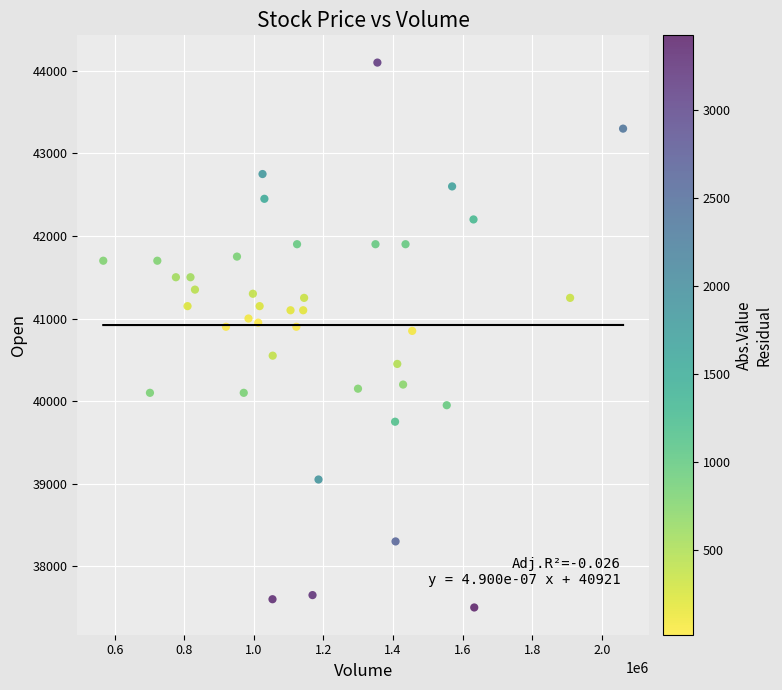

What is the range of Y values (max minus min)?

6600